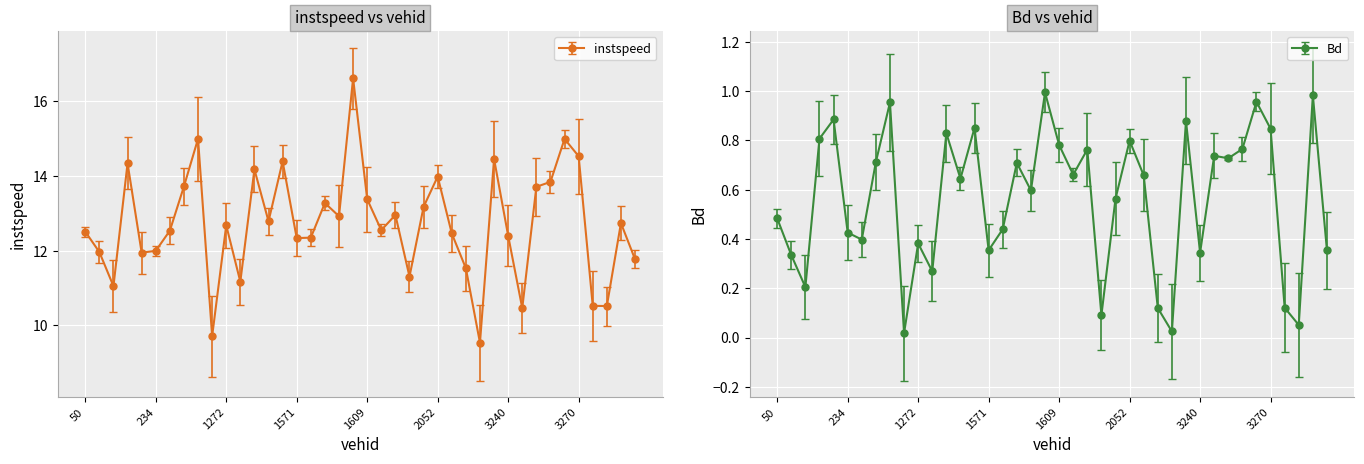

True or false: instspeed has more than 1 points higher than both neighbors.

True